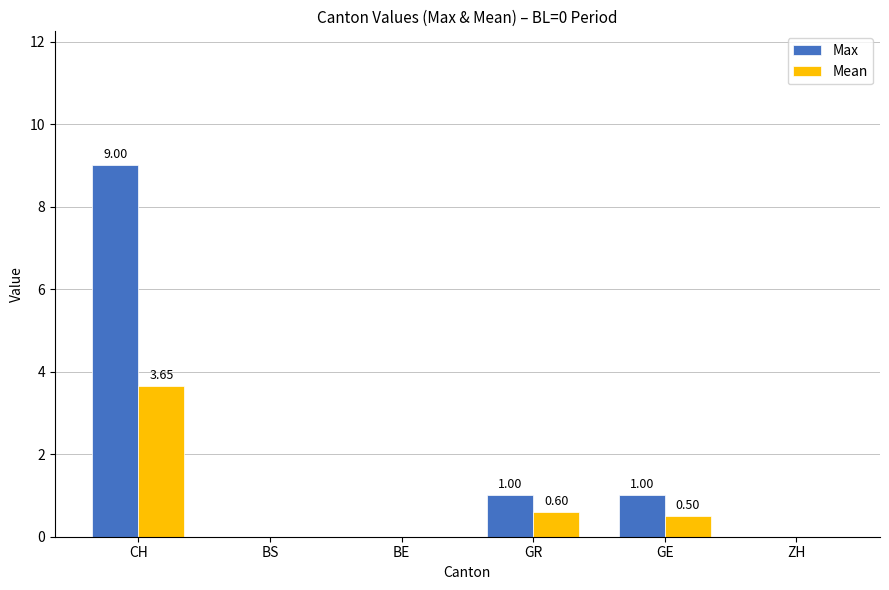

At which category is the sum across all series the highest?

CH